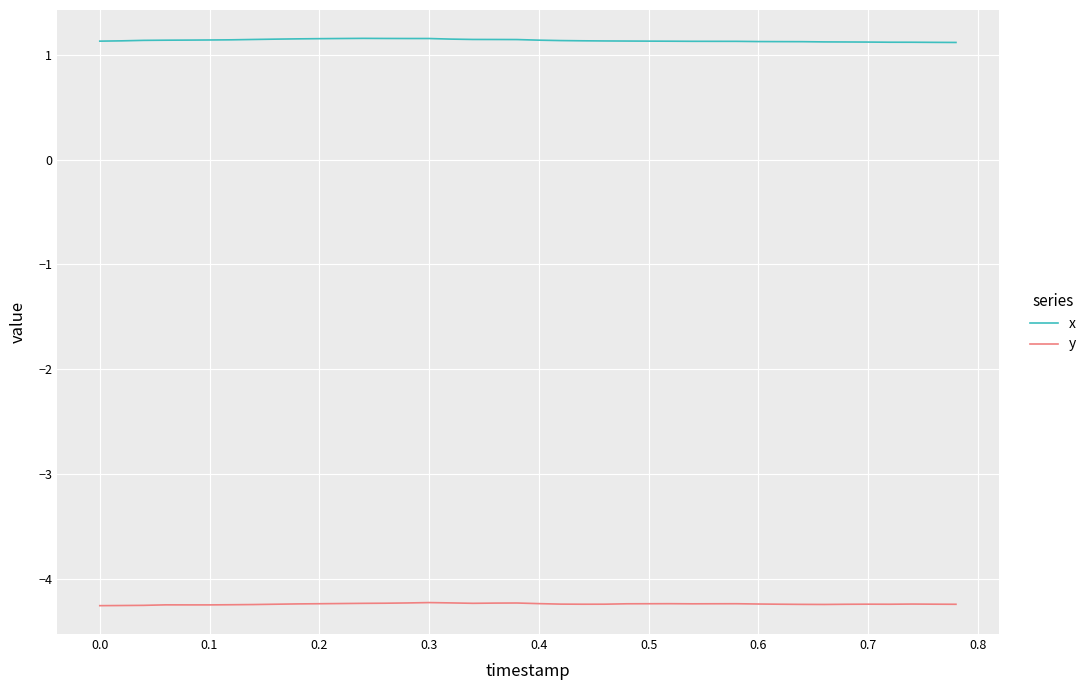

What is the smallest value displayed?

-4.3